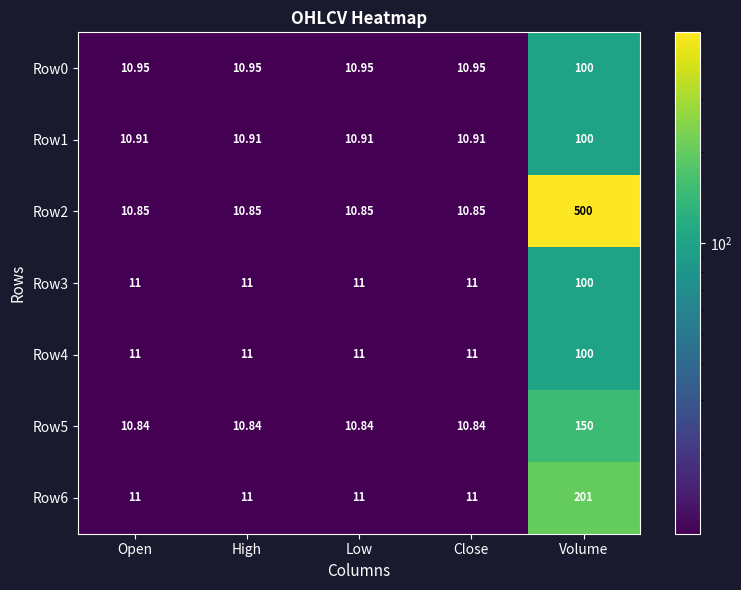

Which category has the highest value across all series?

Volume